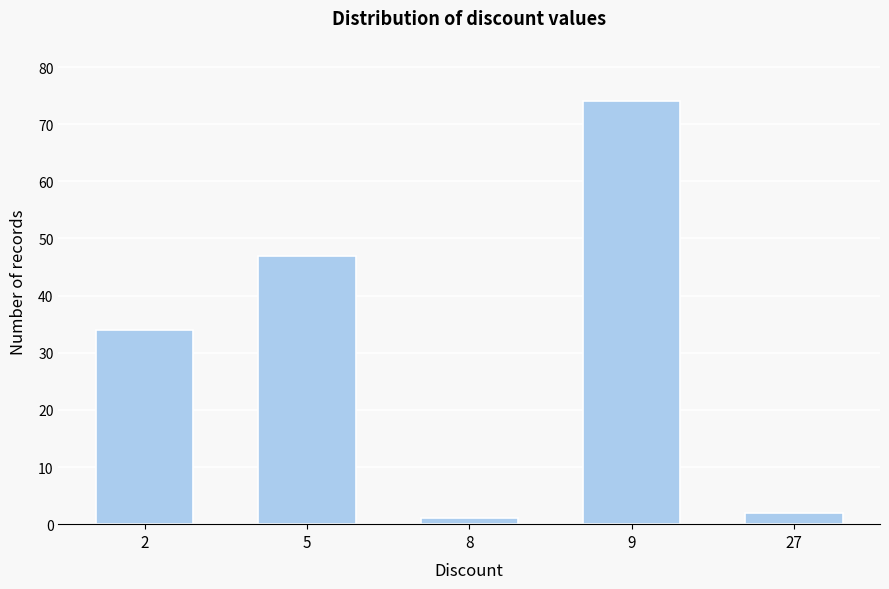

Reading left to right, list all the values displayed in this chart.

34	47	1	74	2